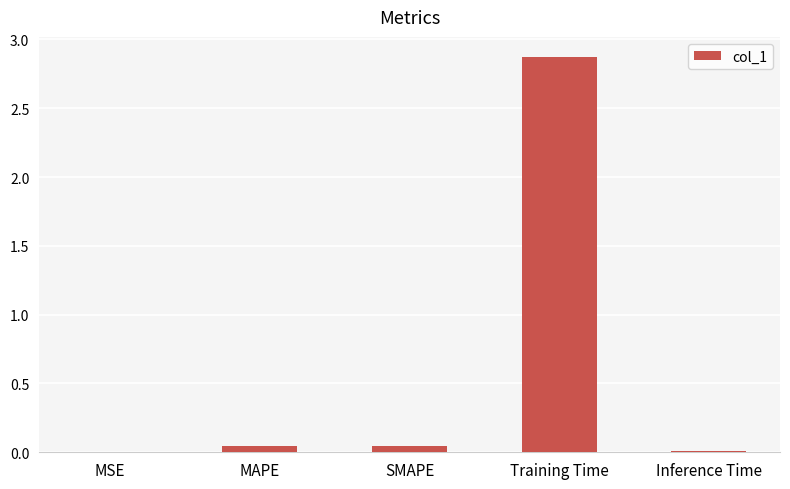

Which category has the highest value across all series?

Training Time